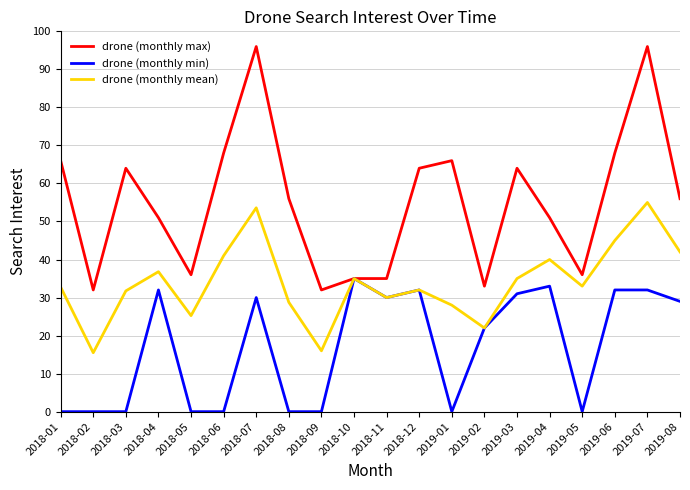

What is the difference between the highest and lowest values at 2019-03?

33.0